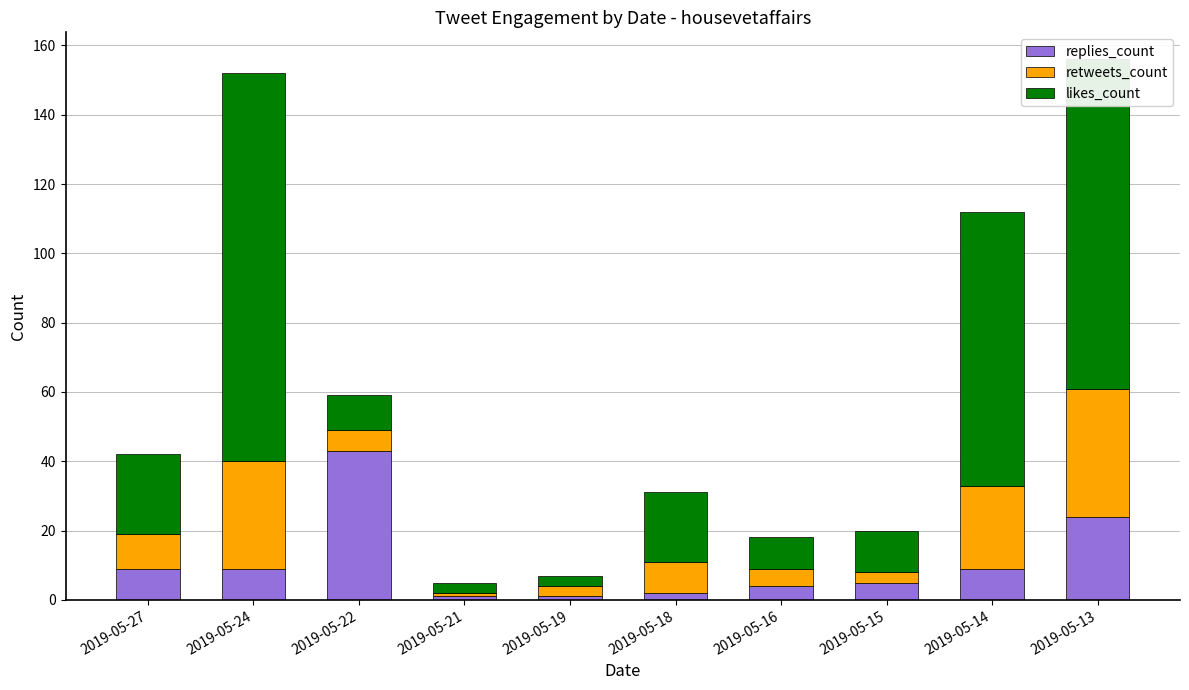

Is it true that replies_count equals 9 at 2019-05-24?

True